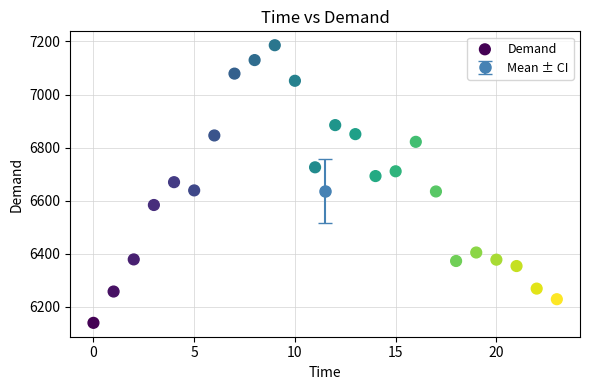

What is the range of Y values (max minus min)?

1046